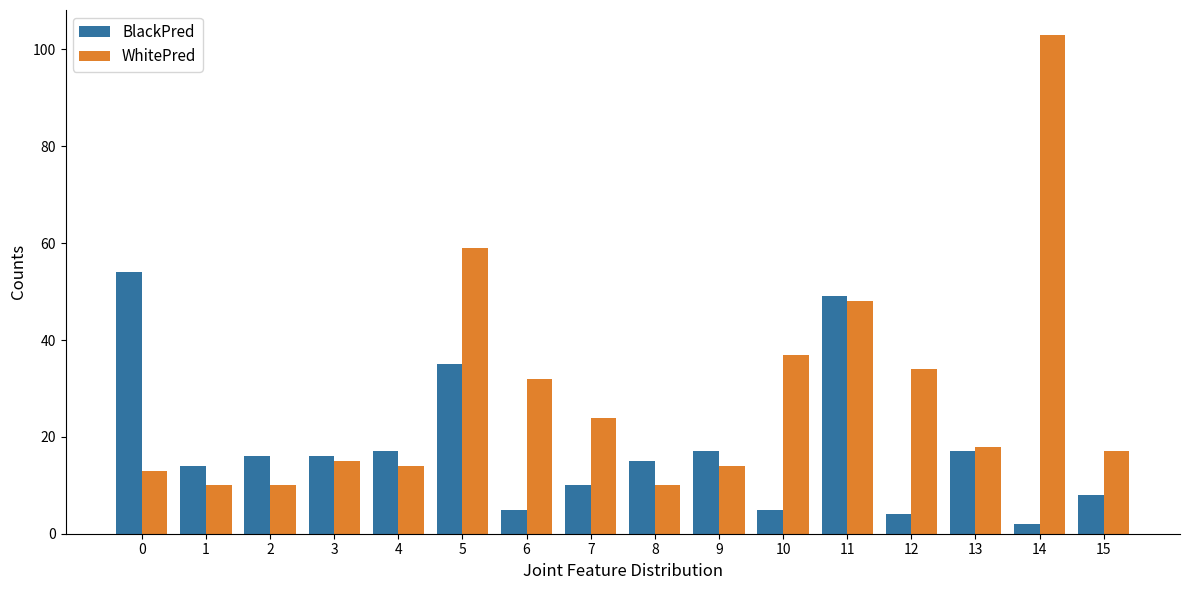

Where is BlackPred nearest to the value 28?

5